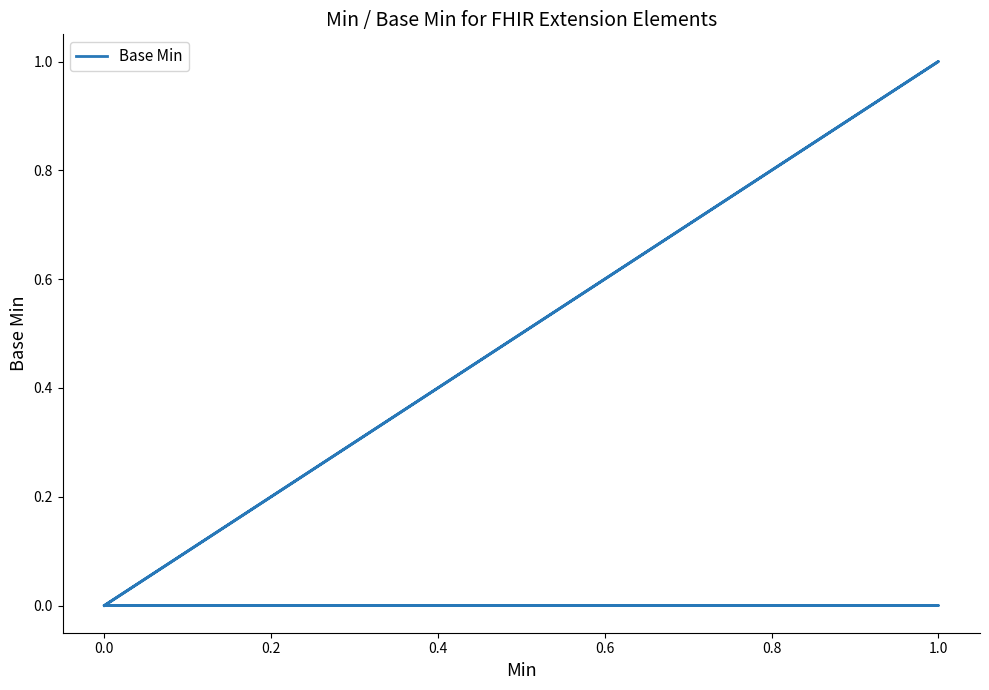

True or false: the data shows 0 at 0.0.

True